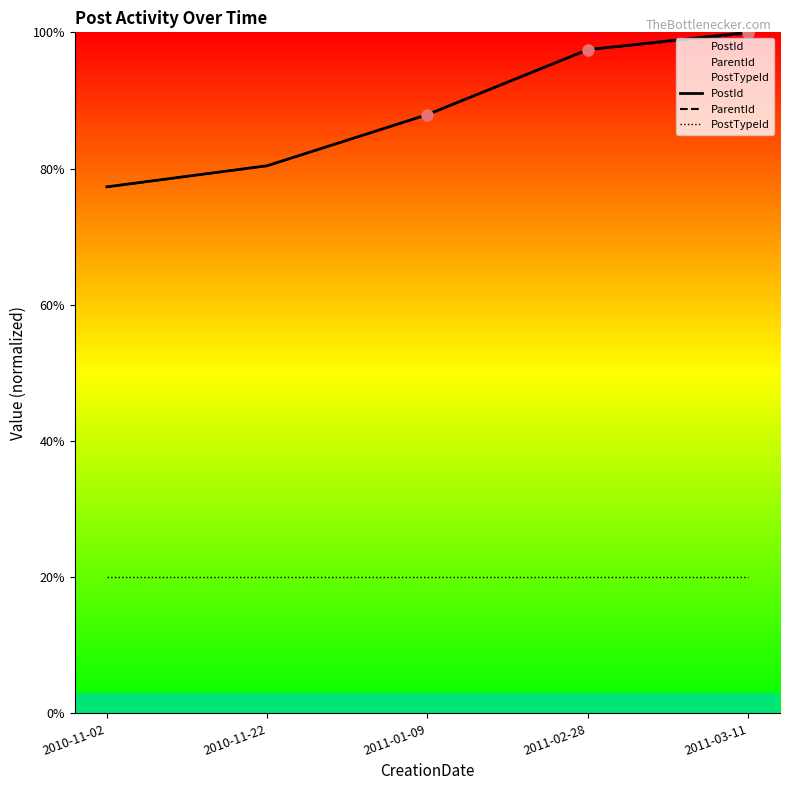

What are all the series names shown in the legend?

PostId, ParentId, PostTypeId